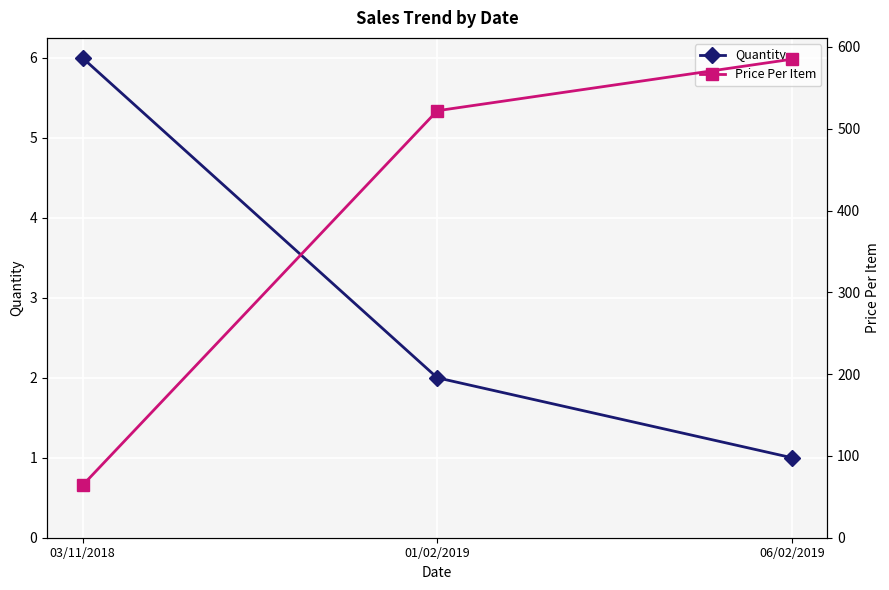

Reading left to right, transcribe all the data shown in this chart.

Quantity: 6	2	1
Price Per Item: 64	522	585